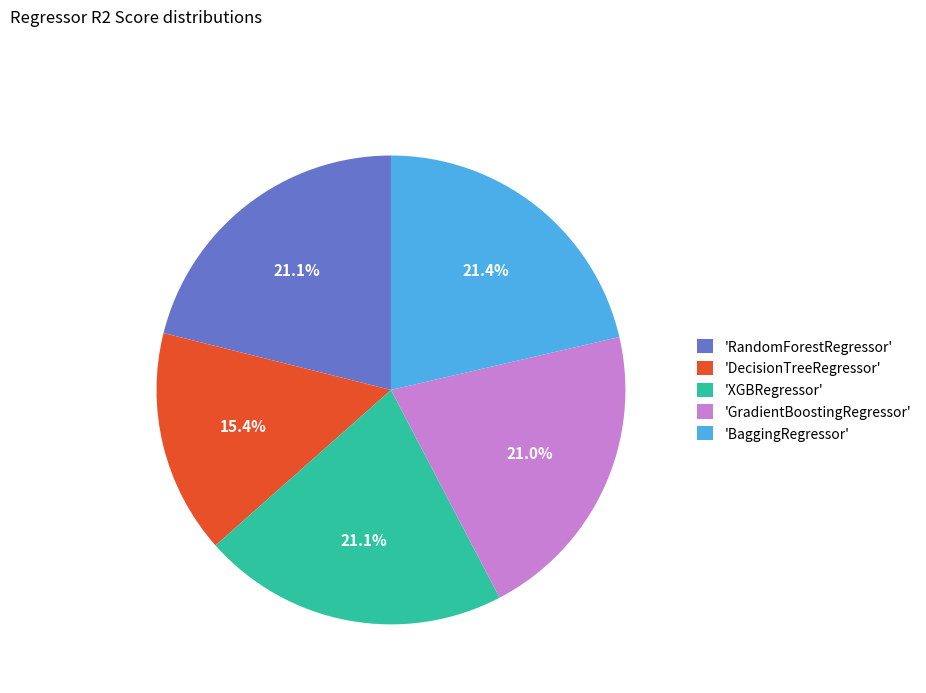

Which slice is the smallest?

'DecisionTreeRegressor'